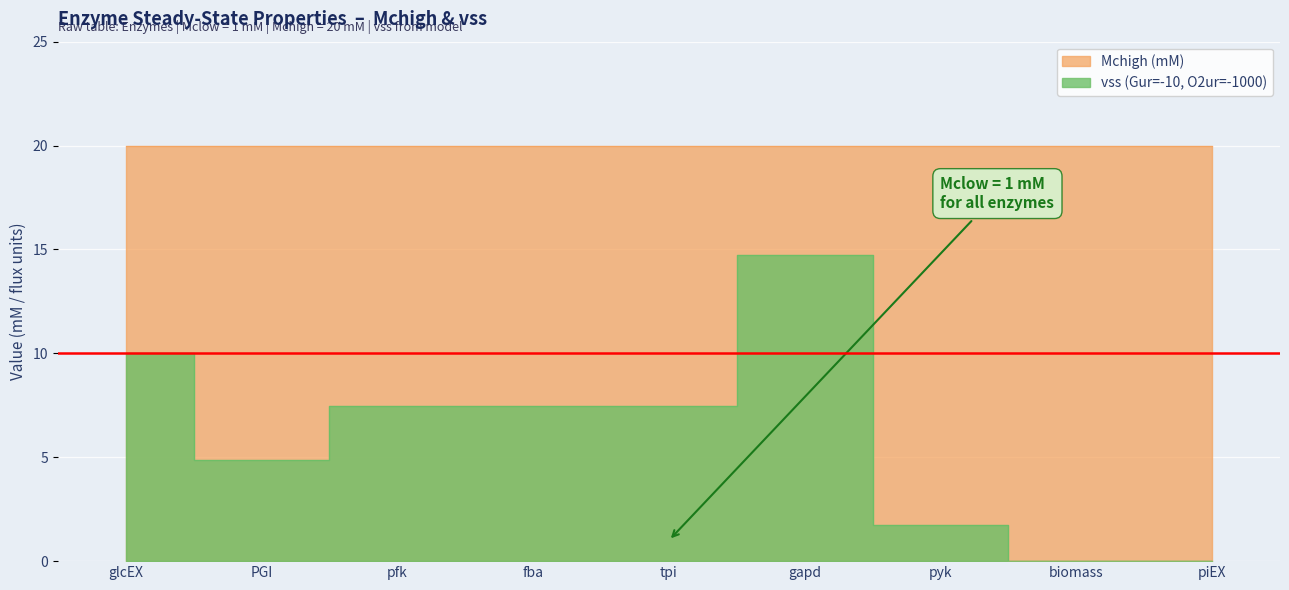

How many positive values are there?

7